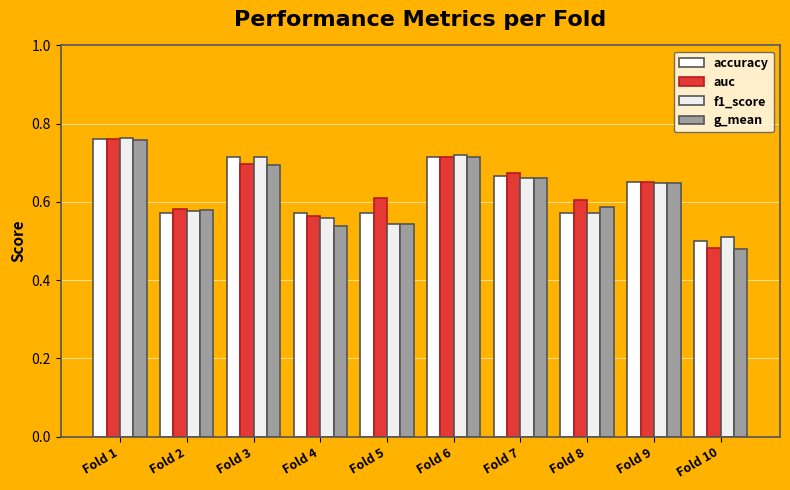

Are the bars grouped side by side (vs. stacked)?

Yes